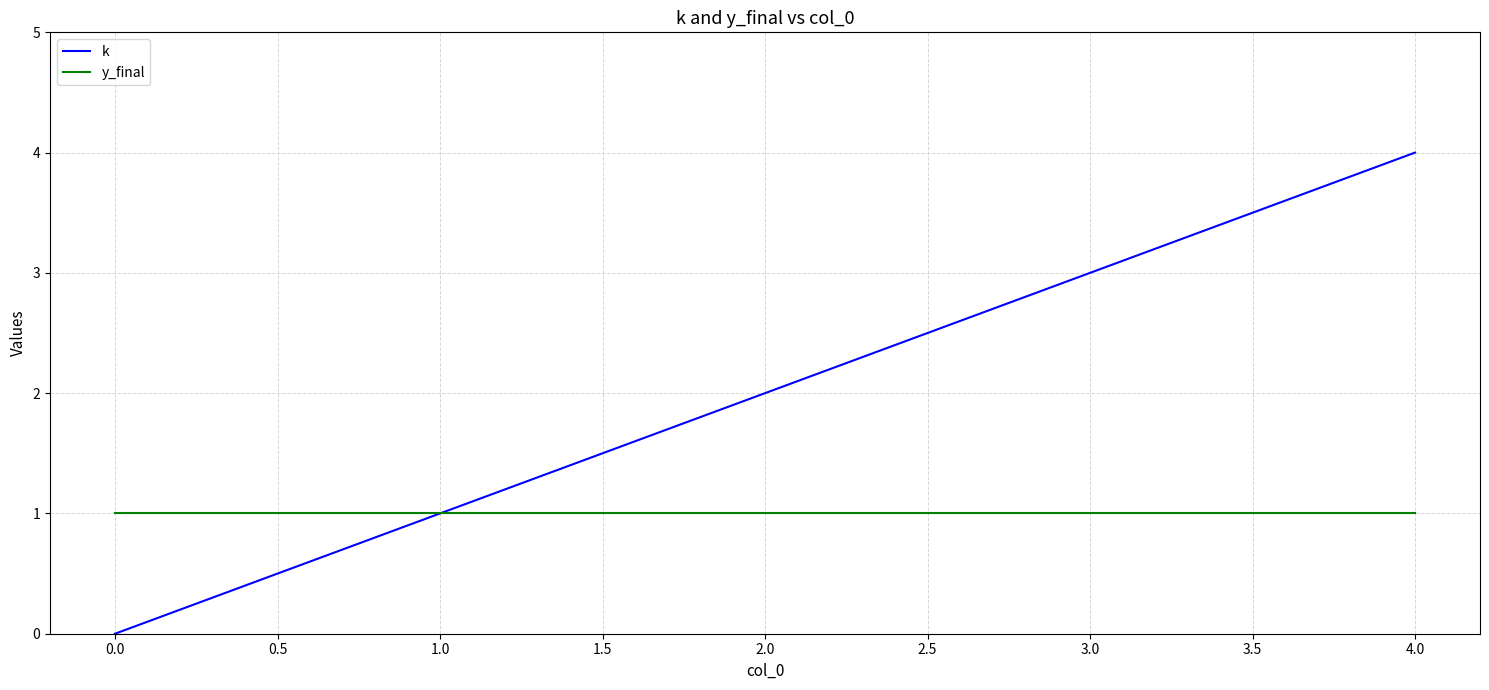

Which series has the largest total across all categories?

k